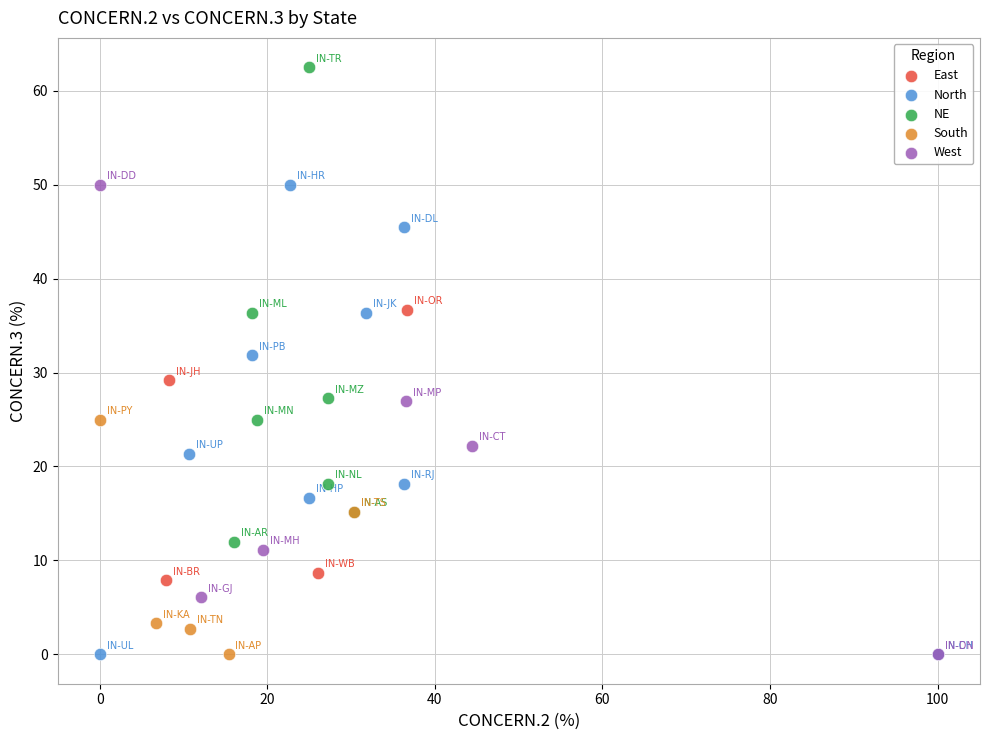

Which series reaches the maximum Y coordinate?

NE